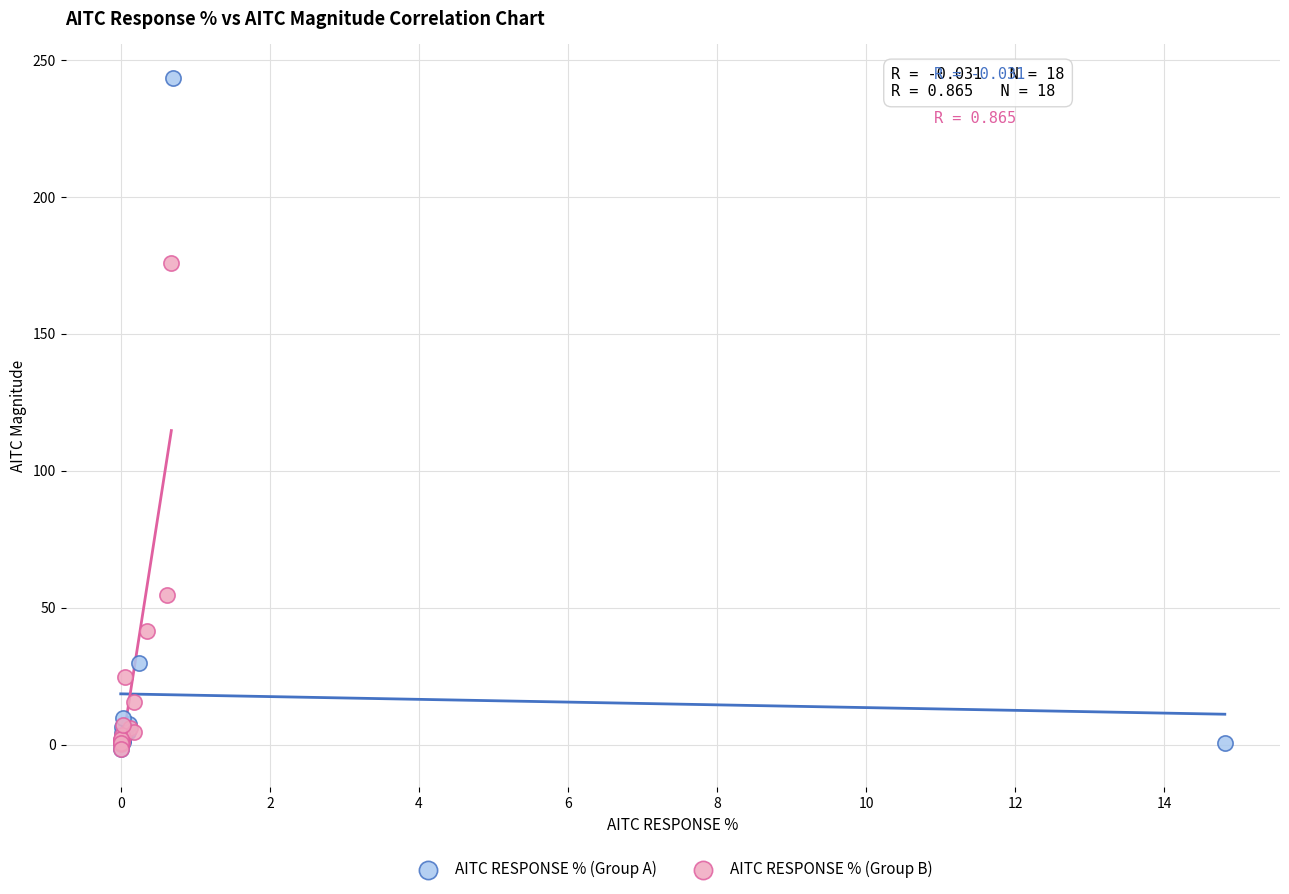

Which series contains the highest Y value?

AITC RESPONSE % (Group A)